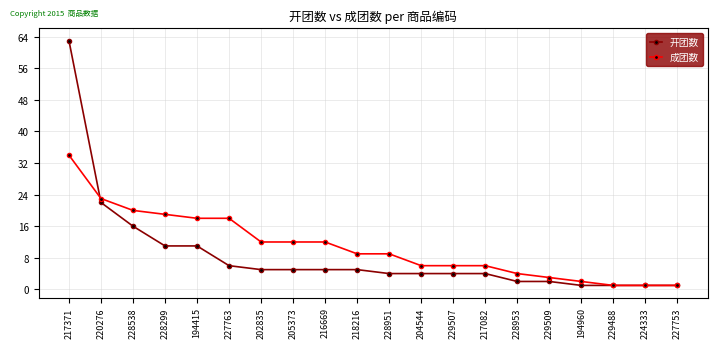

What is the smallest value displayed?

1